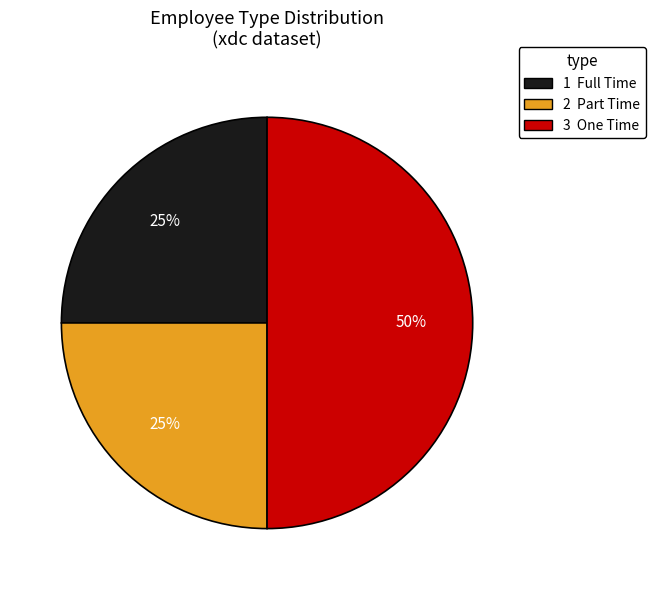

How many segments does this pie chart have?

3